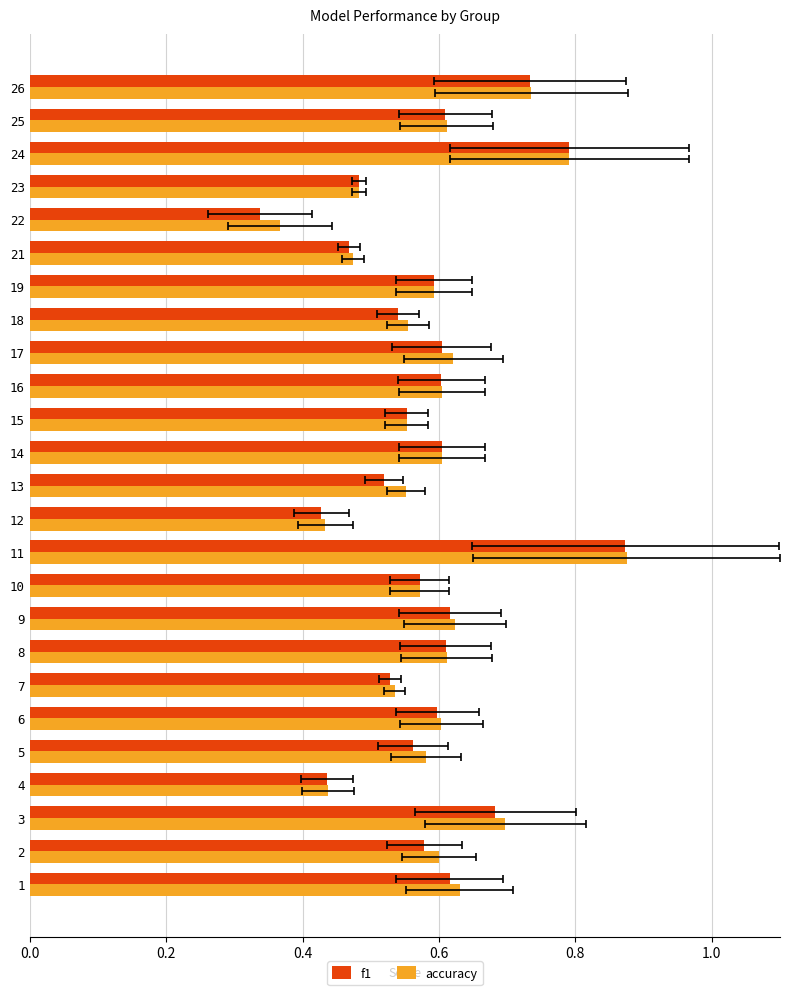

Which series has the largest total across all categories?

accuracy